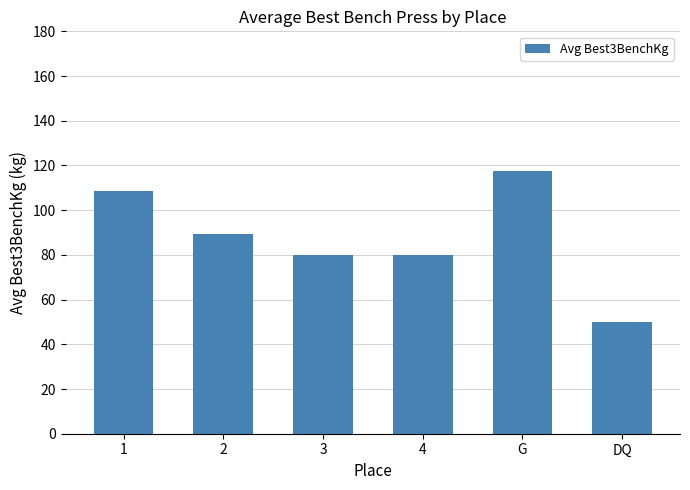

What is the difference between the maximum and minimum values?

67.5